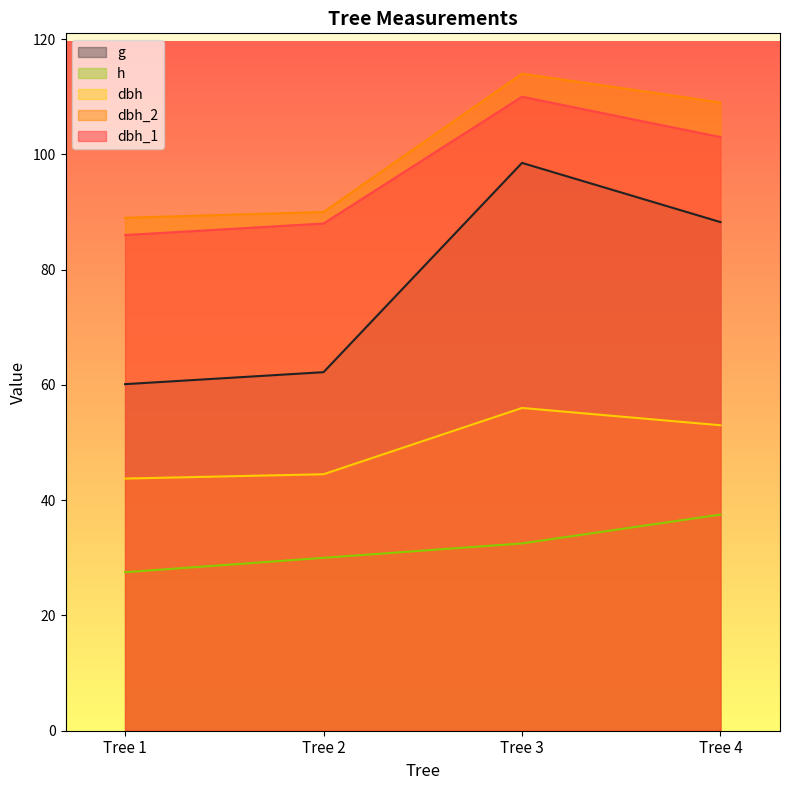

Which series has the largest total across all categories?

dbh_2